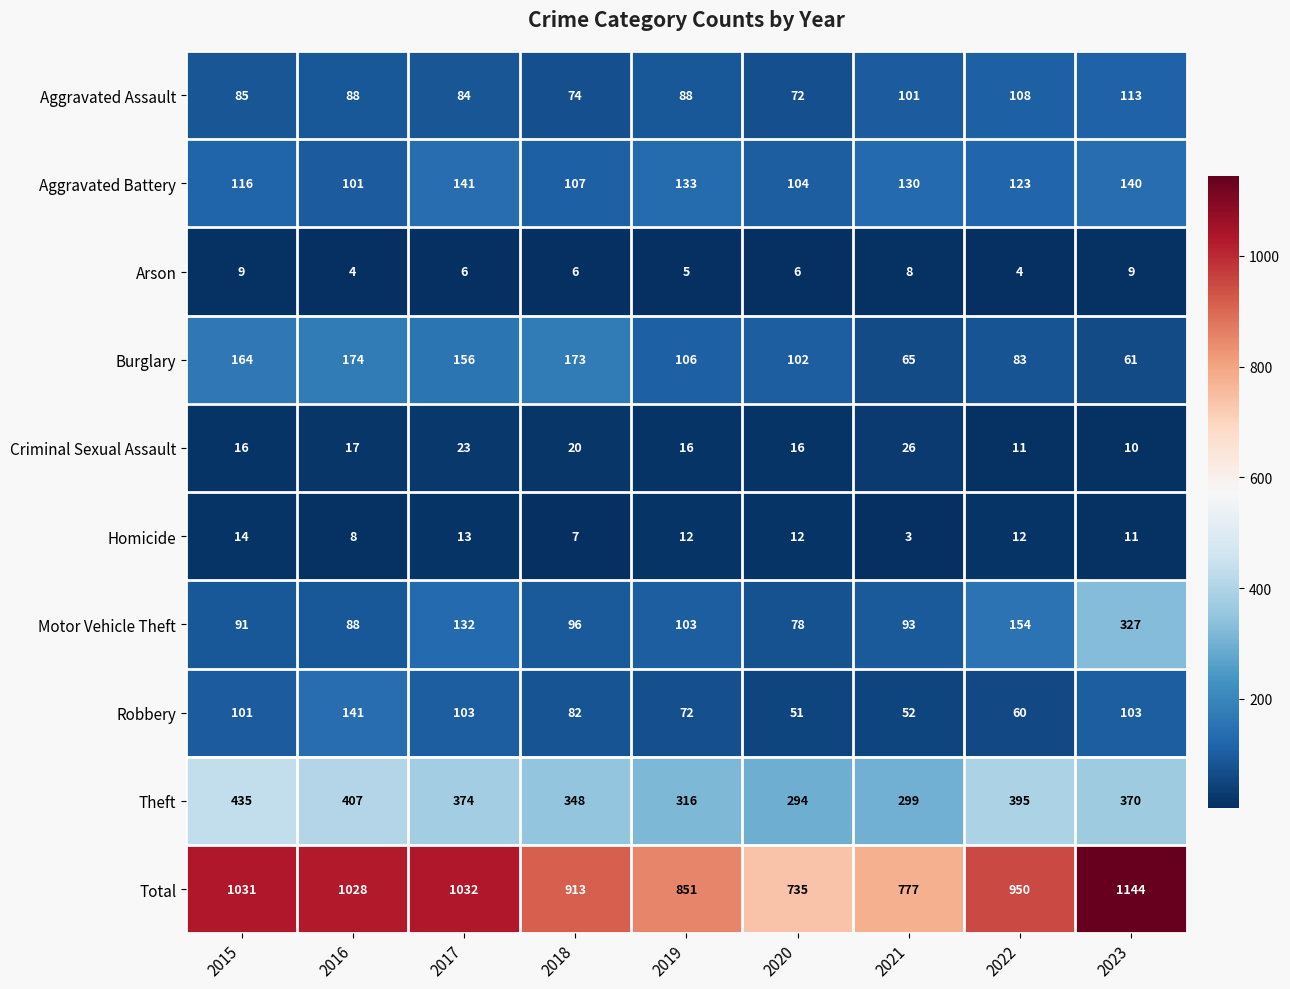

Which category has the highest value in the Aggravated Assault series?

2023